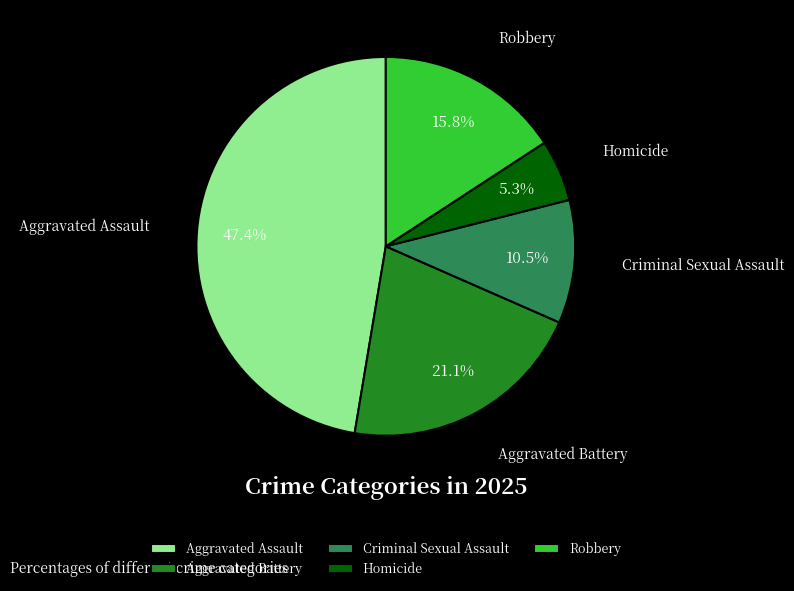

How many slices are in this pie chart?

5